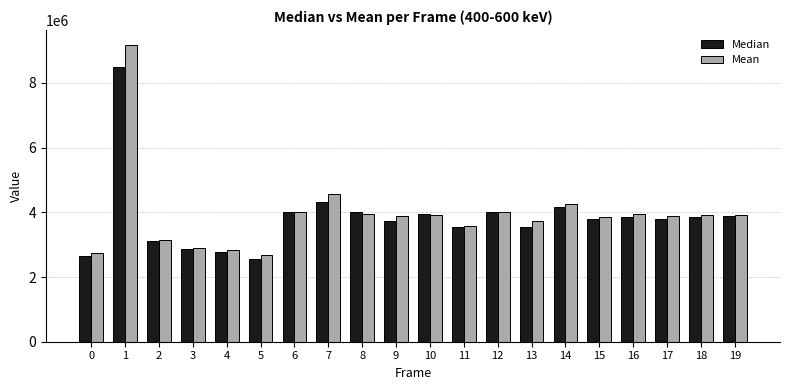

Rank the series by their maximum value, from lowest to highest.

Median, Mean